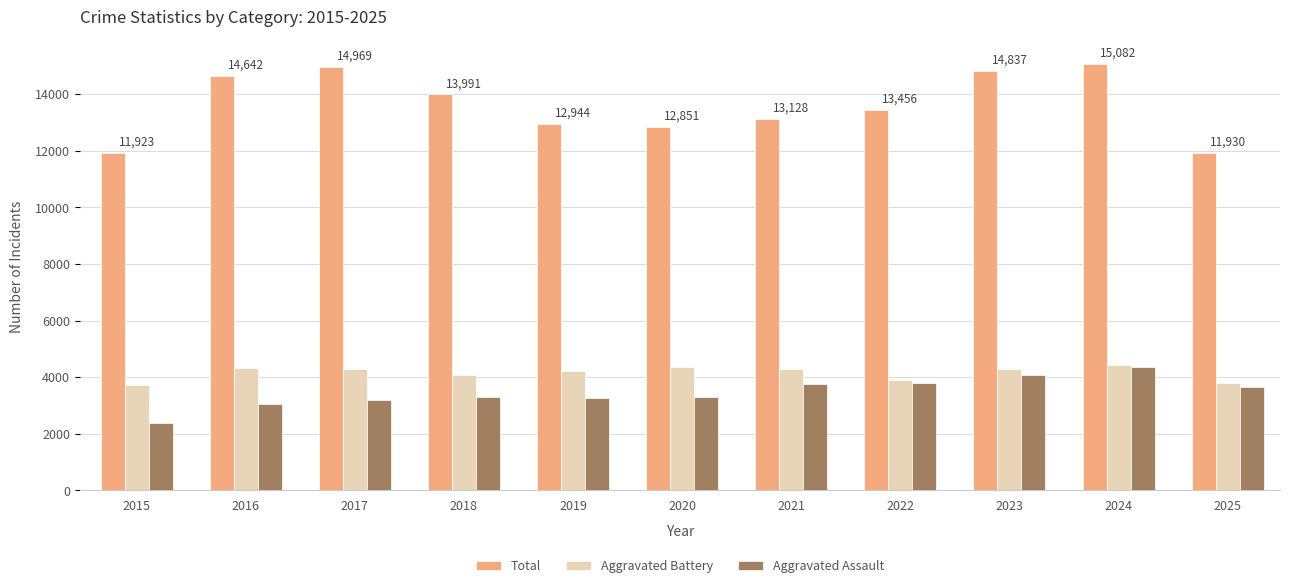

True or false: Total has a value of 23161 at 2023.

False